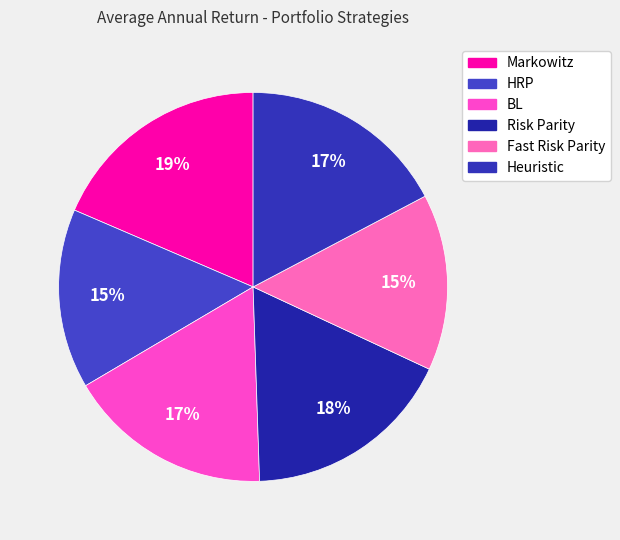

Between Heuristic and Markowitz, which is larger?

Markowitz